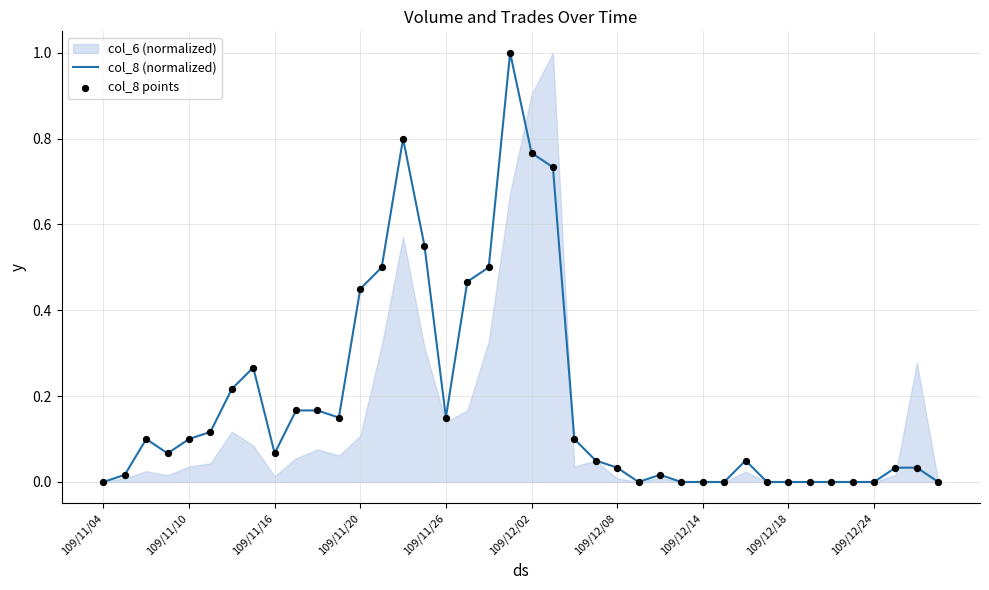

Which series contains the lowest Y value?

col_8 (normalized)